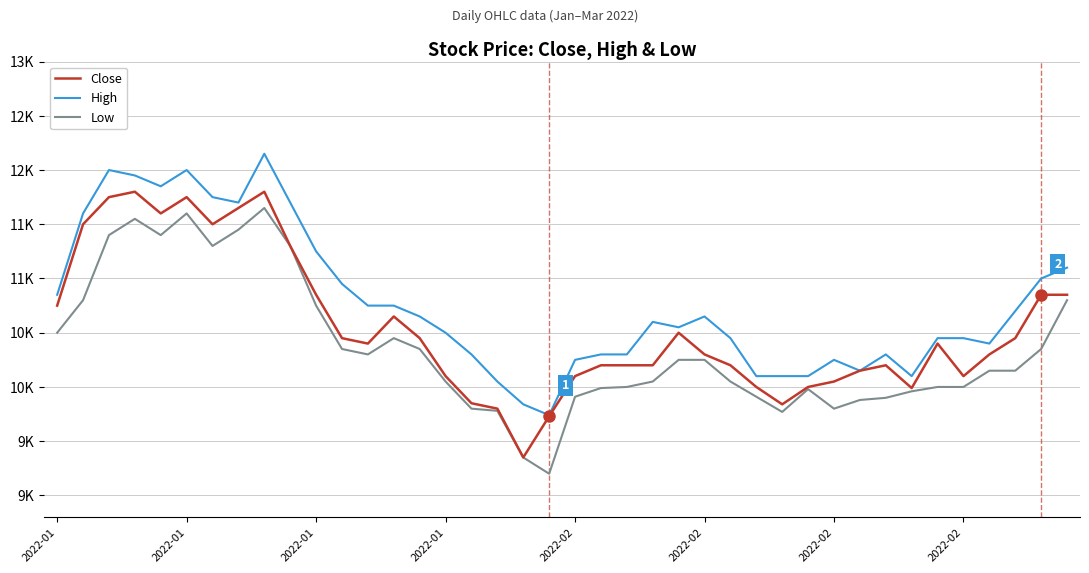

What are all the series names shown in the legend?

Close, High, Low